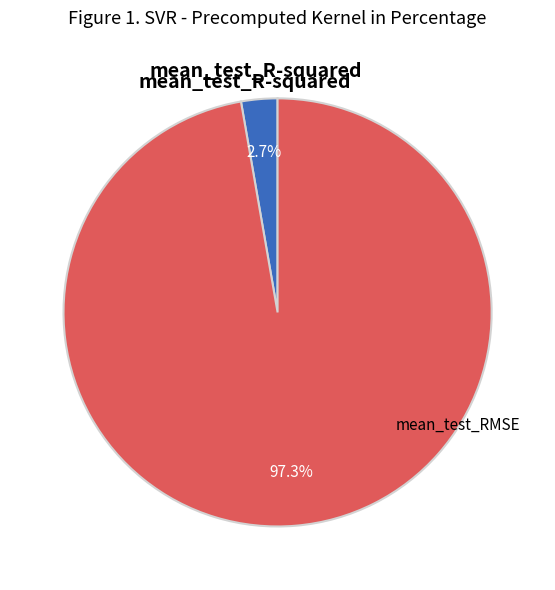

Is there any slice that represents more than half of the pie?

Yes